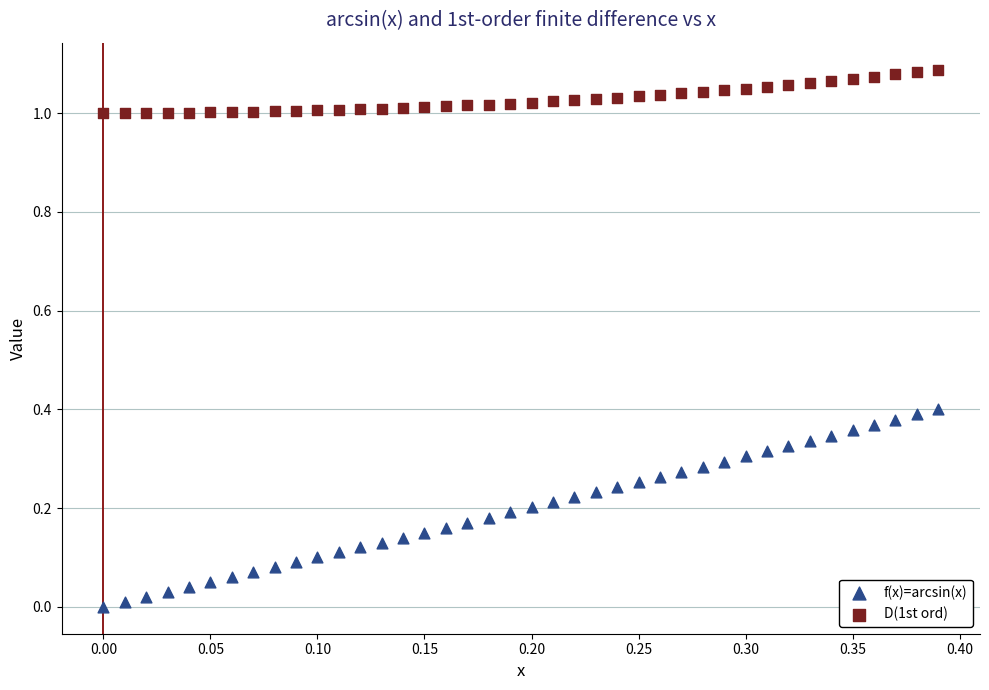

Which series reaches the maximum Y coordinate?

D(1st ord)